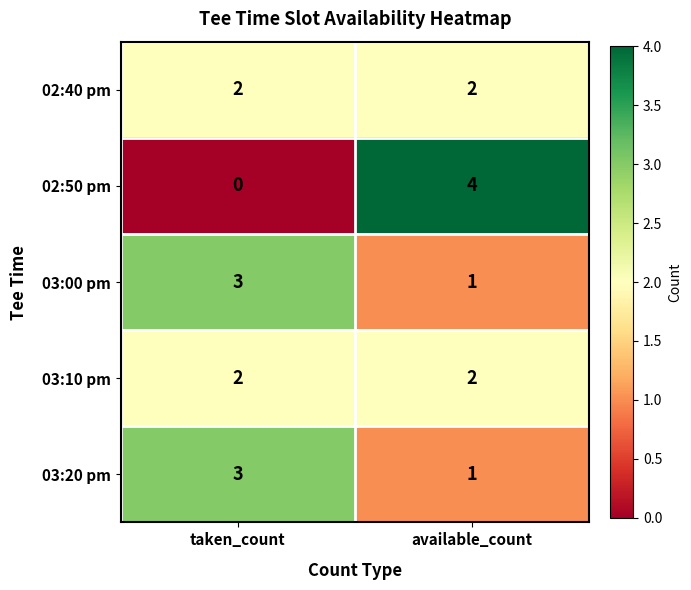

What is the sum of all 03:00 pm values?

4